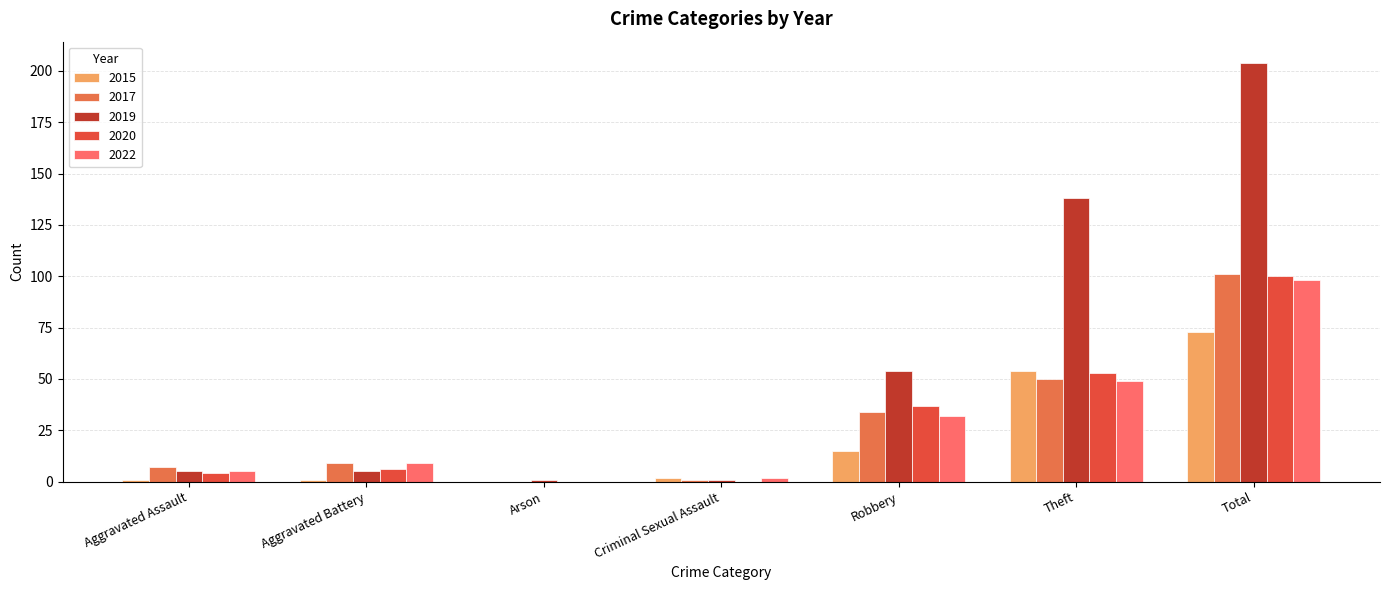

What is the spread (max minus min) of values at Arson?

1